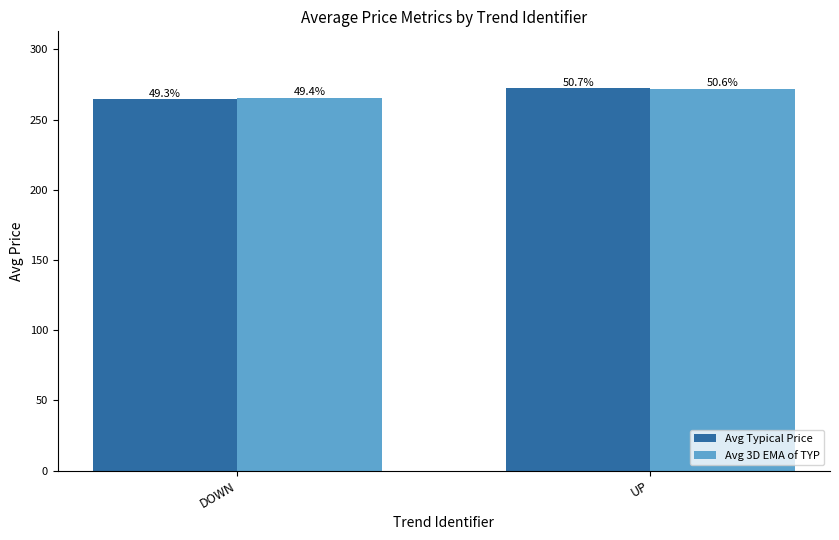

How many bars are there in each group?

2